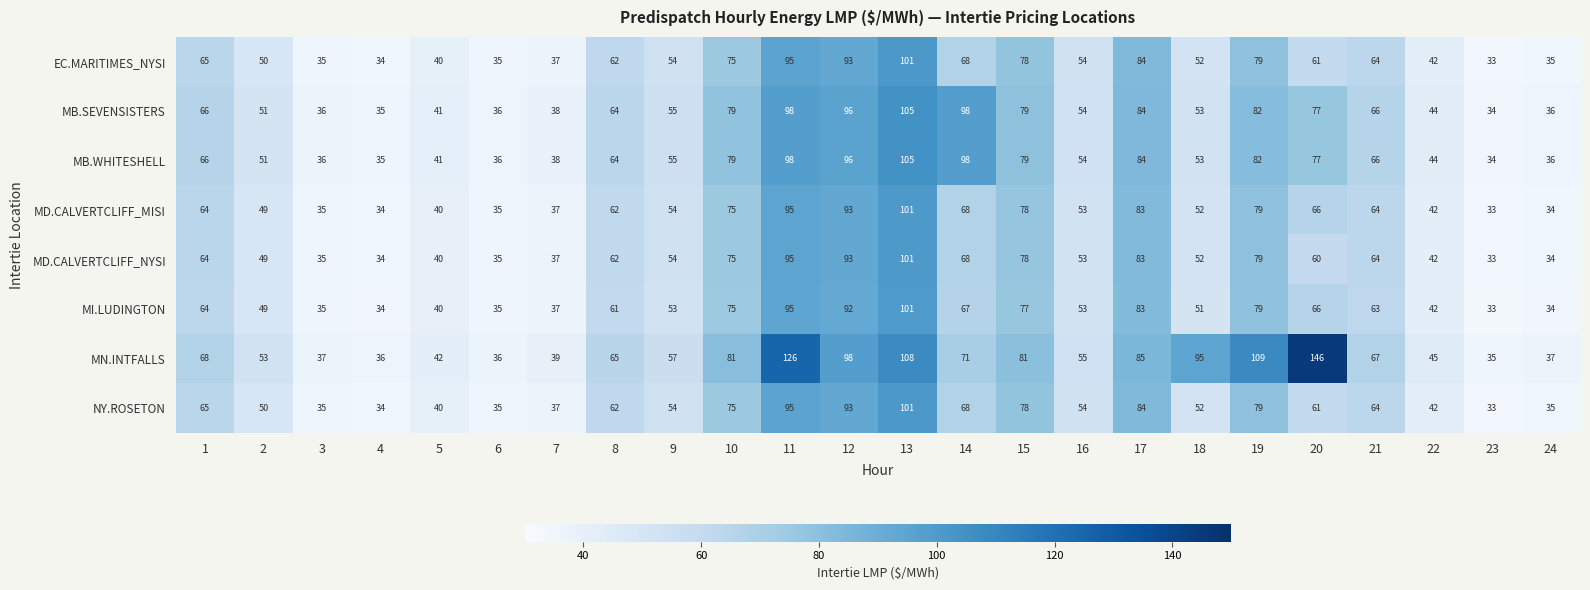

Which label corresponds to the smallest value in the chart?

23